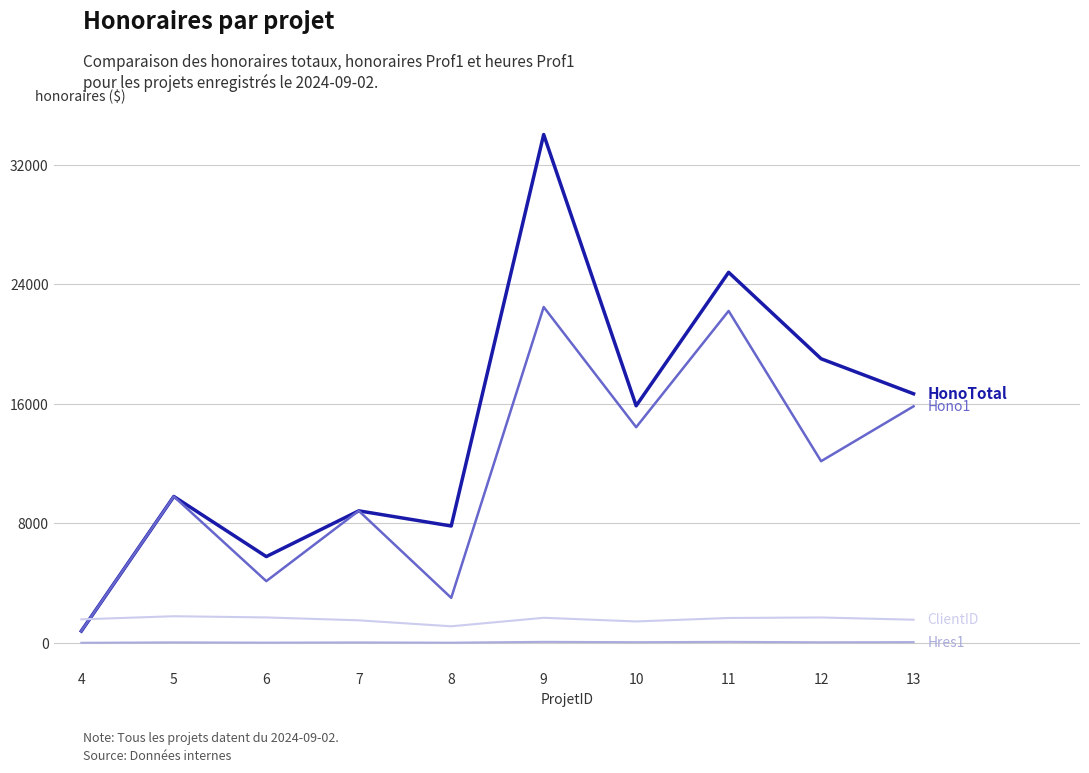

At which category is the sum across all series the highest?

9